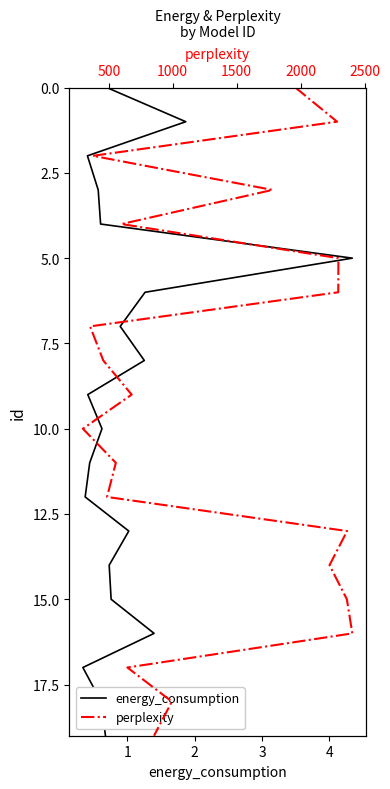

The value of energy_consumption at 3 is 5. True or false?

False